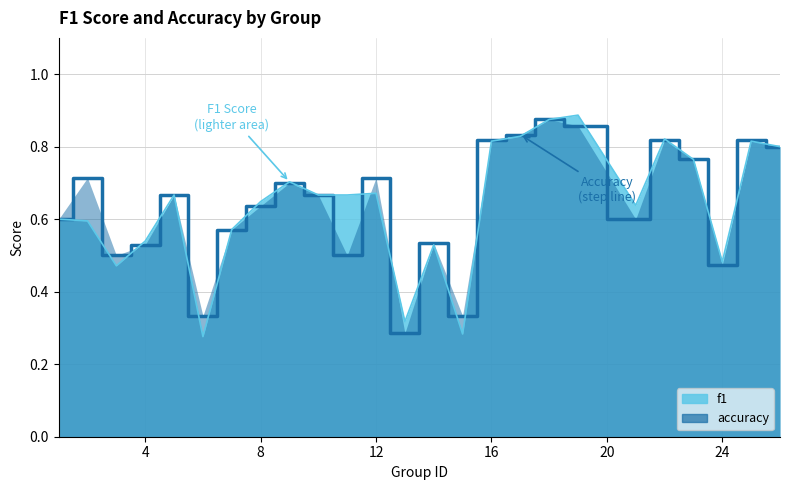

Reading left to right, extract all data points from this chart.

f1: 0.6	0.6	0.5	0.5	0.7	0.3	0.6	0.6	0.7	0.7	0.7	0.7	0.3	0.5	0.3	0.8	0.8	0.9	0.9	0.6	0.8	0.8	0.5	0.8	0.8
accuracy: 0.6	0.7	0.5	0.5	0.7	0.3	0.6	0.6	0.7	0.7	0.5	0.7	0.3	0.5	0.3	0.8	0.8	0.9	0.9	0.6	0.8	0.8	0.5	0.8	0.8